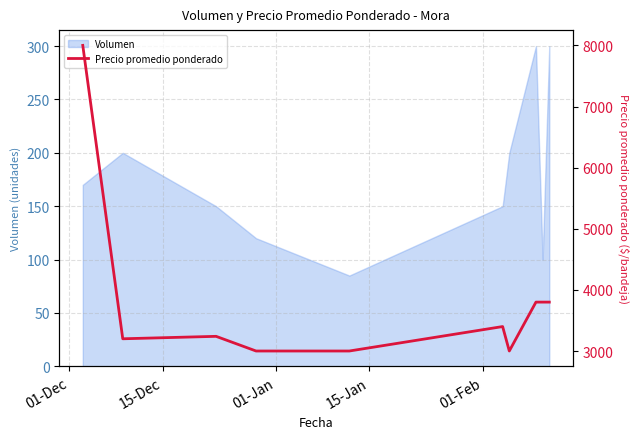

What is the highest value of the Volumen series?

300